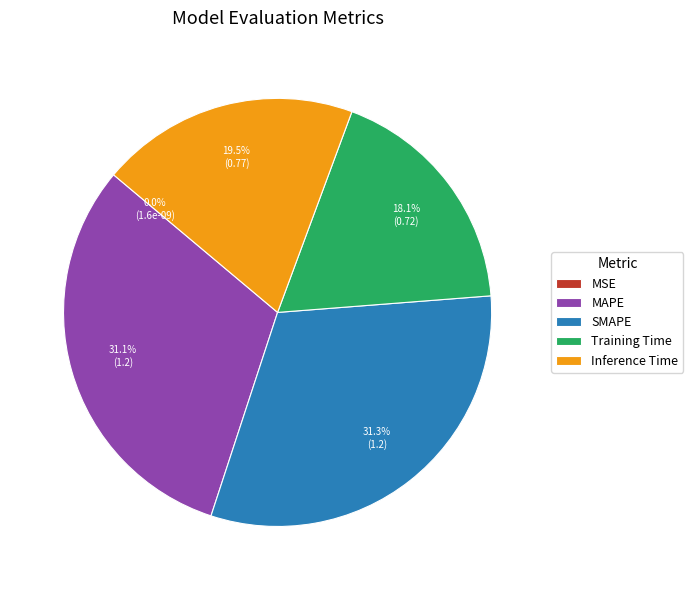

The MAPE slice represents 31% of the pie. True or false?

True